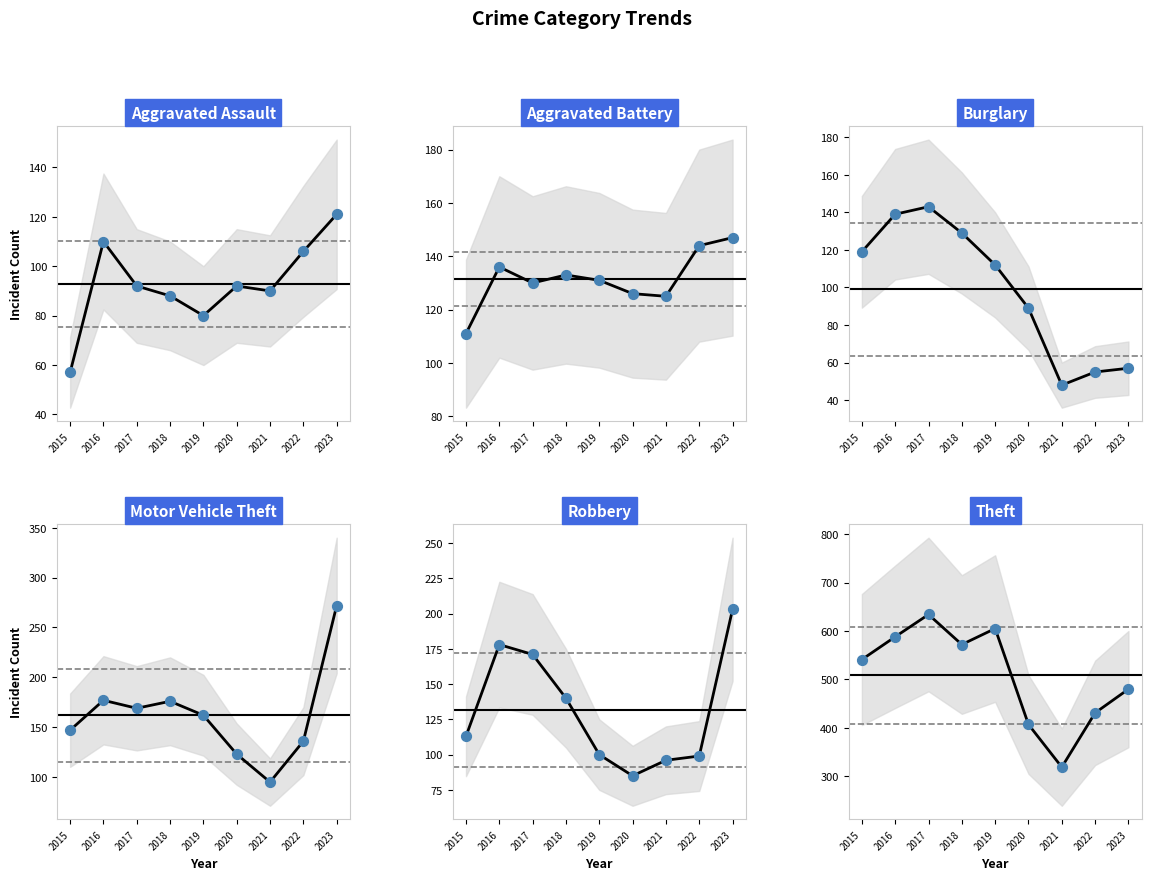

At which category is the sum across all series the highest?

2017